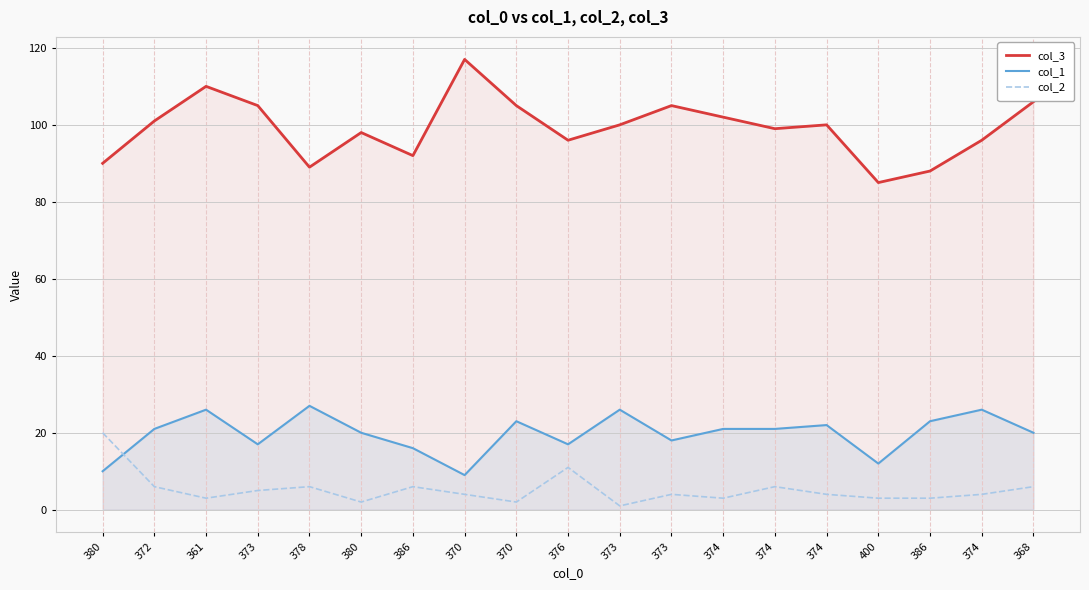

What is the maximum value shown in the chart?

117